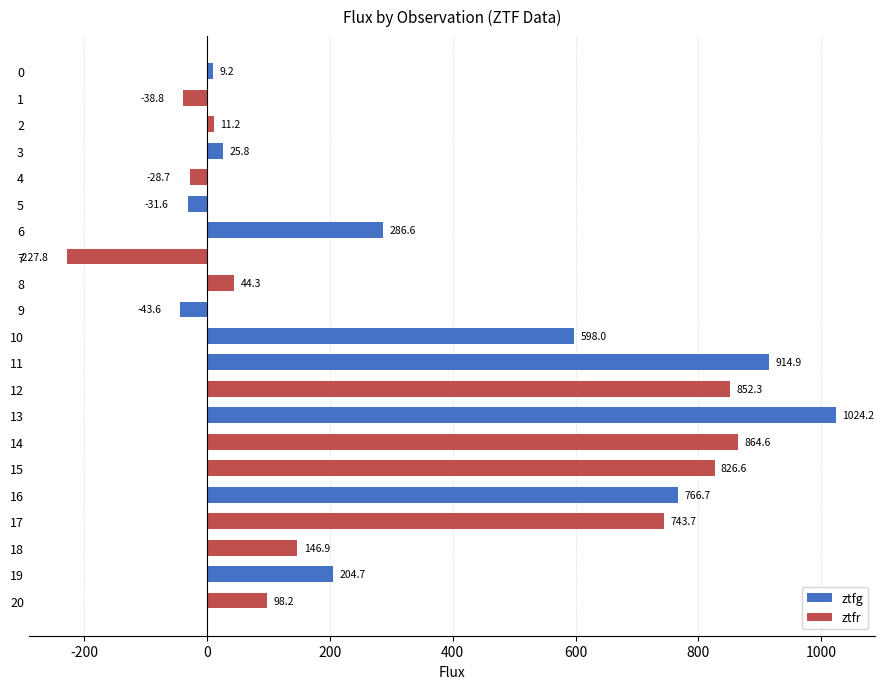

Which has a higher value, 20 or 19?

19